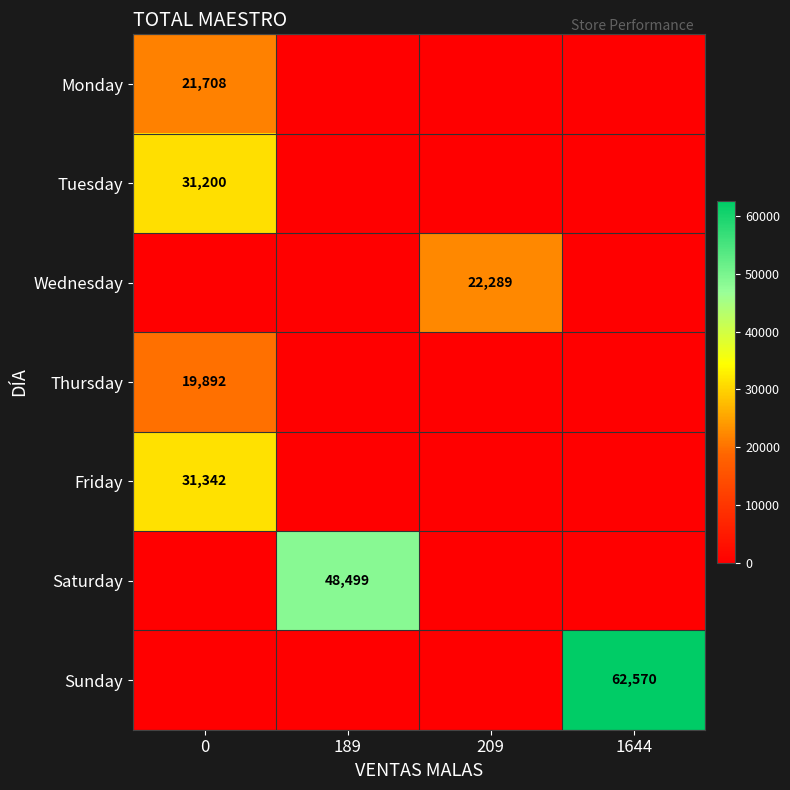

At how many categories does at least one series exceed 54990?

1